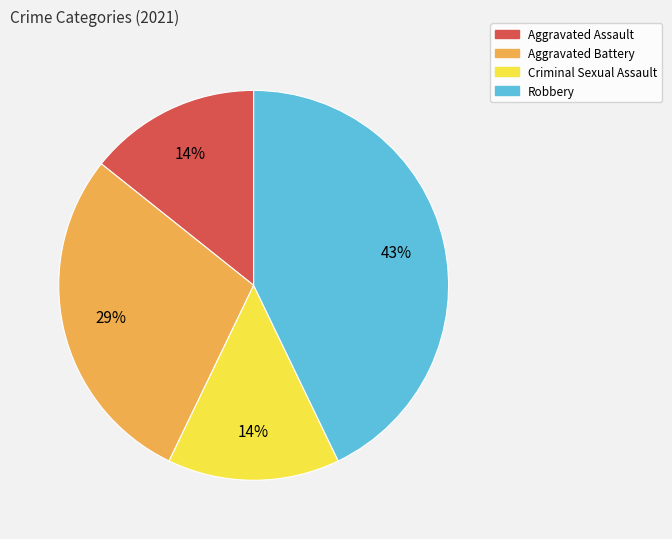

Do Criminal Sexual Assault and Aggravated Assault together represent more than half of the pie?

No